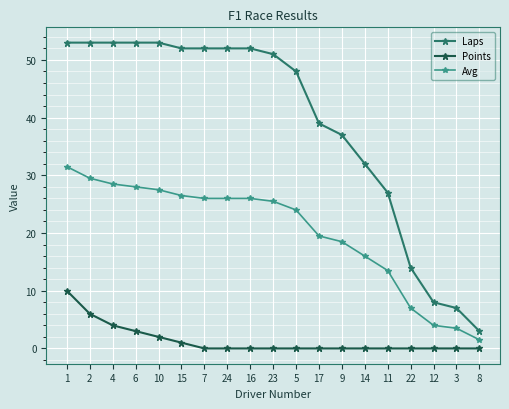

At 24, list the series in order from smallest to largest.

Points, Avg, Laps